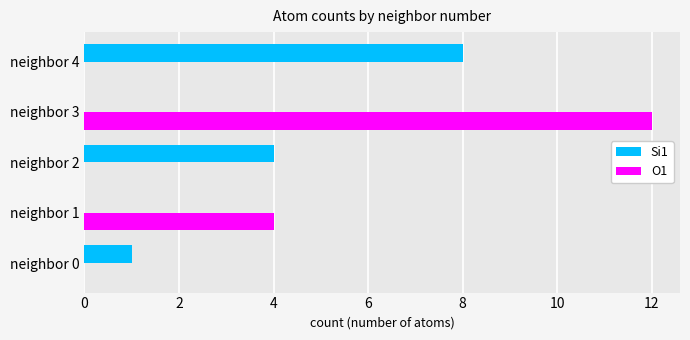

What is the average value of the Si1 series?

3